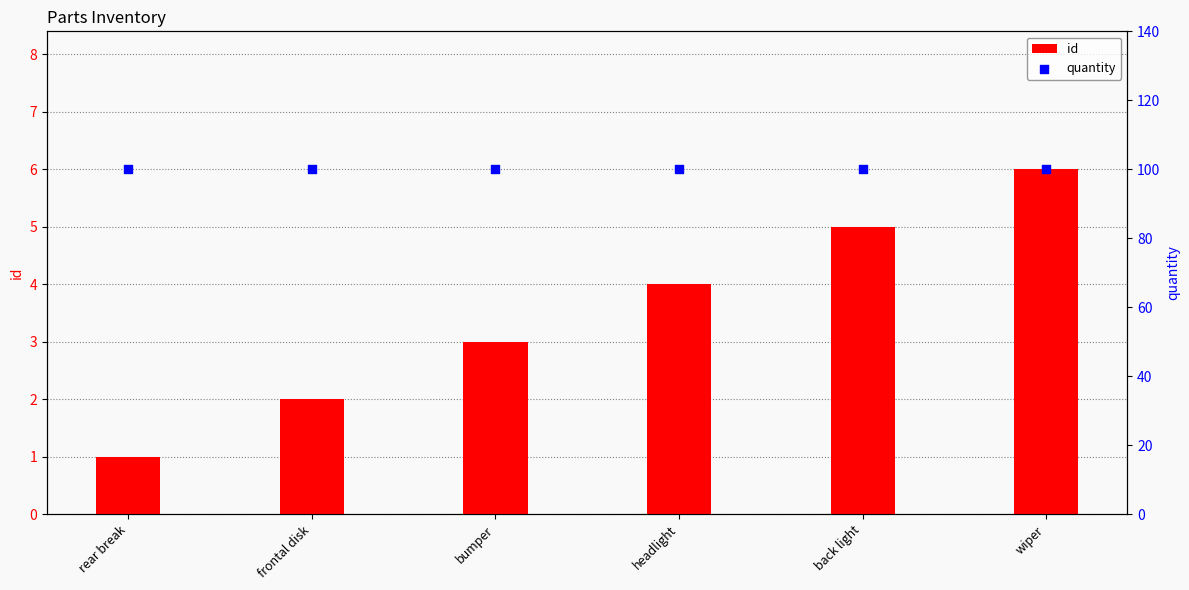

Which series has the widest spread of Y values?

id